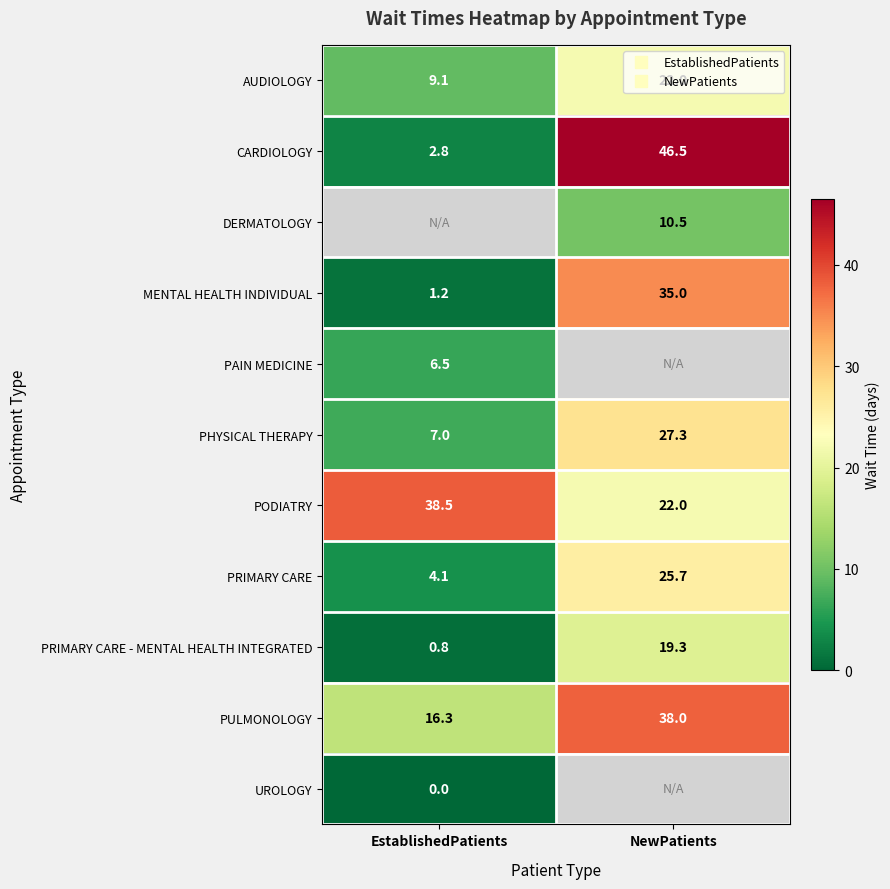

Which series changed the most between EstablishedPatients and NewPatients?

CARDIOLOGY